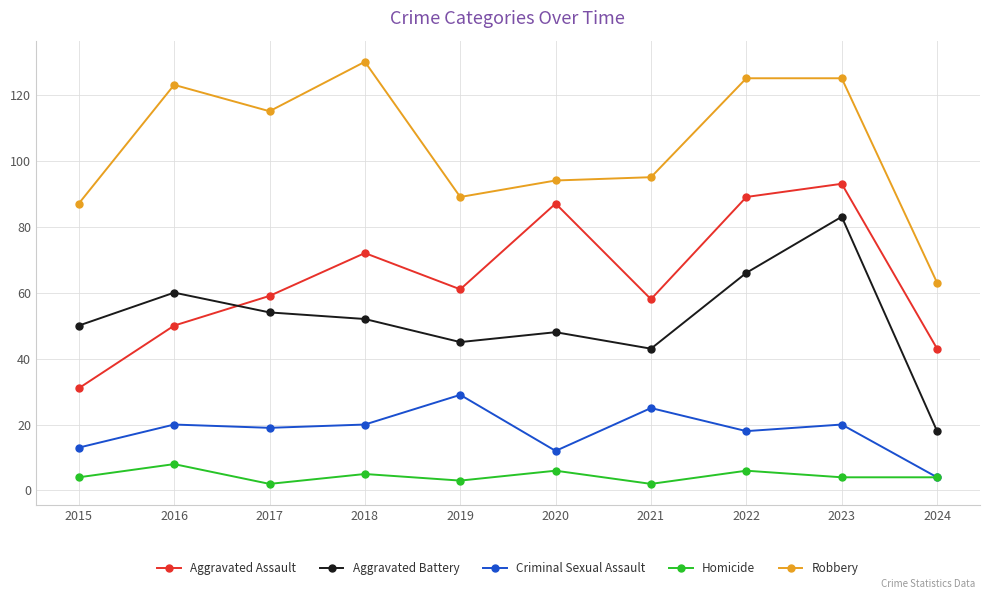

What is the difference between the highest and lowest values at 2022?

119